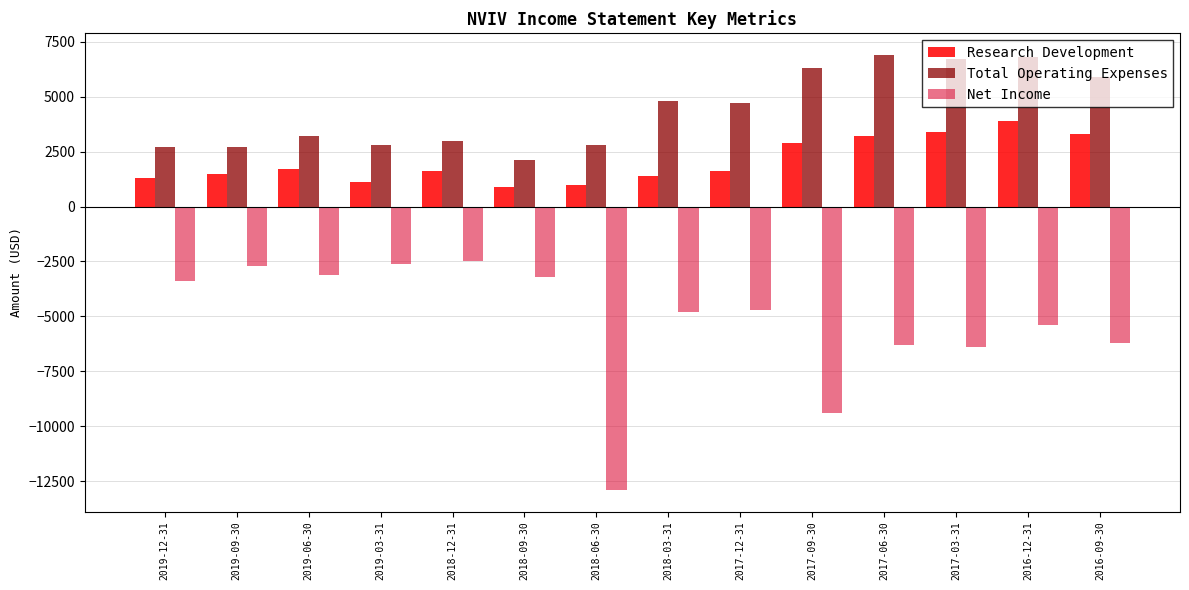

At which category is the sum across all series the highest?

2016-12-31